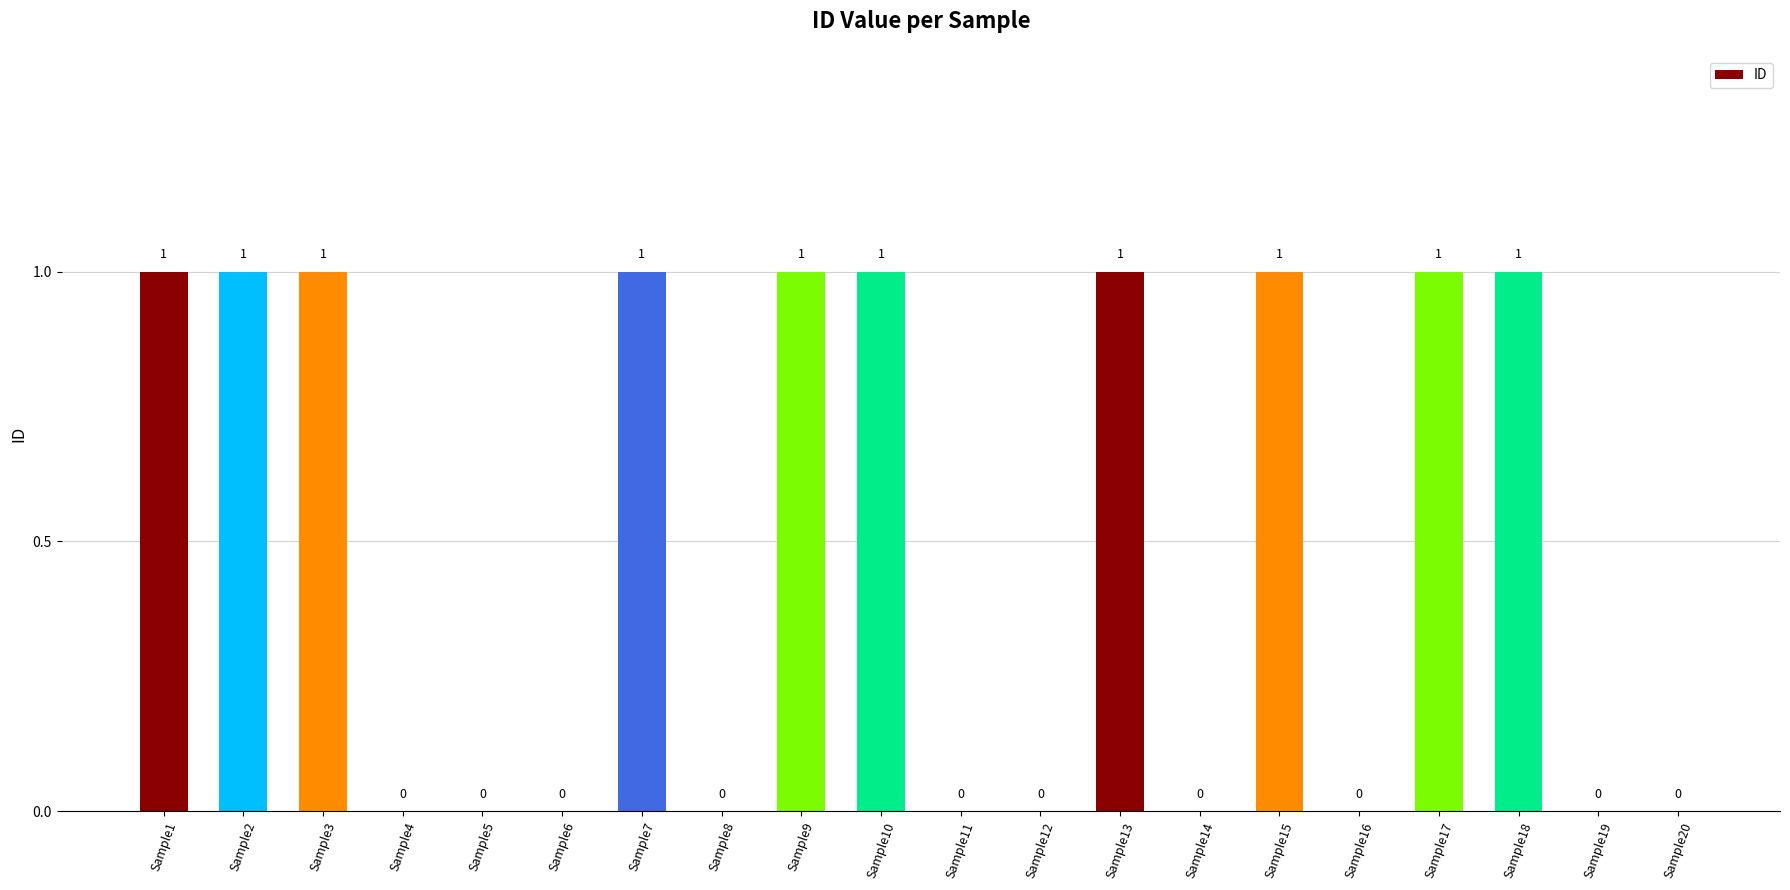

The value at Sample2 is 1. True or false?

True